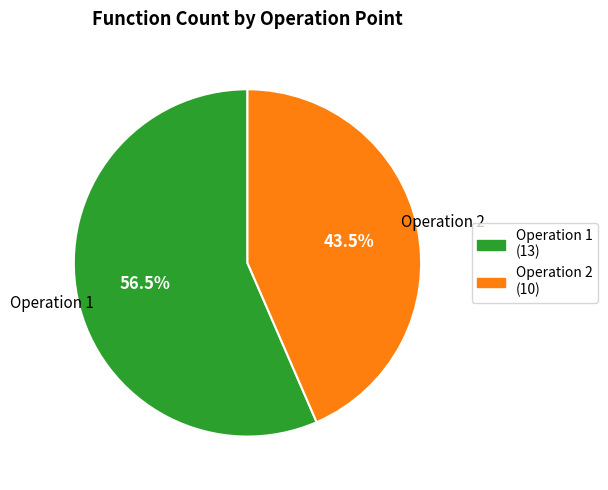

Count the number of slices in the pie.

2